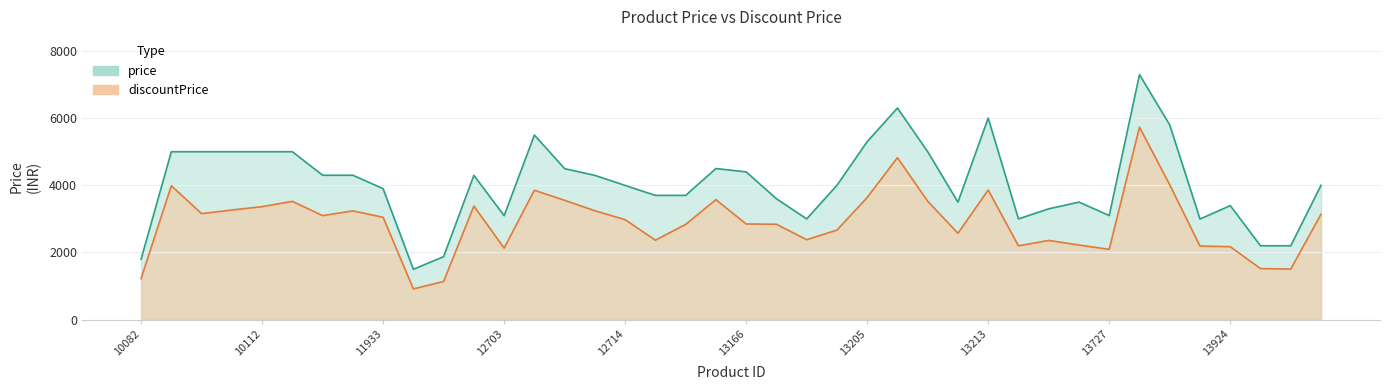

What are all the series names shown in the legend?

discountPrice, price